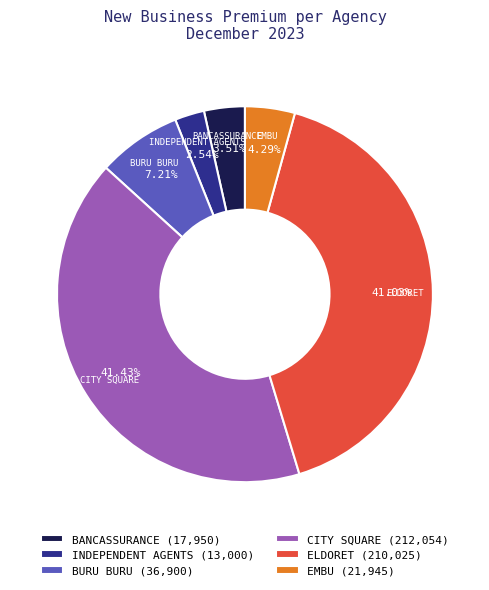

Is the sum of BANCASSURANCE (17,950) and CITY SQUARE (212,054) greater than half?

No